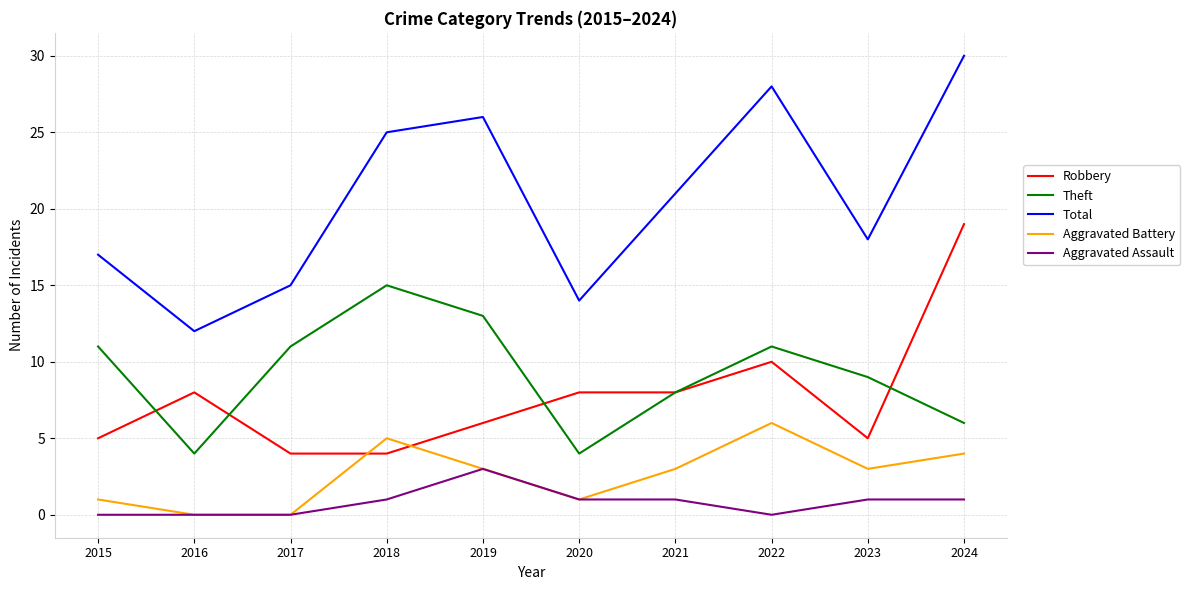

Rank the series at 2023 from lowest to highest value.

Aggravated Assault, Aggravated Battery, Robbery, Theft, Total